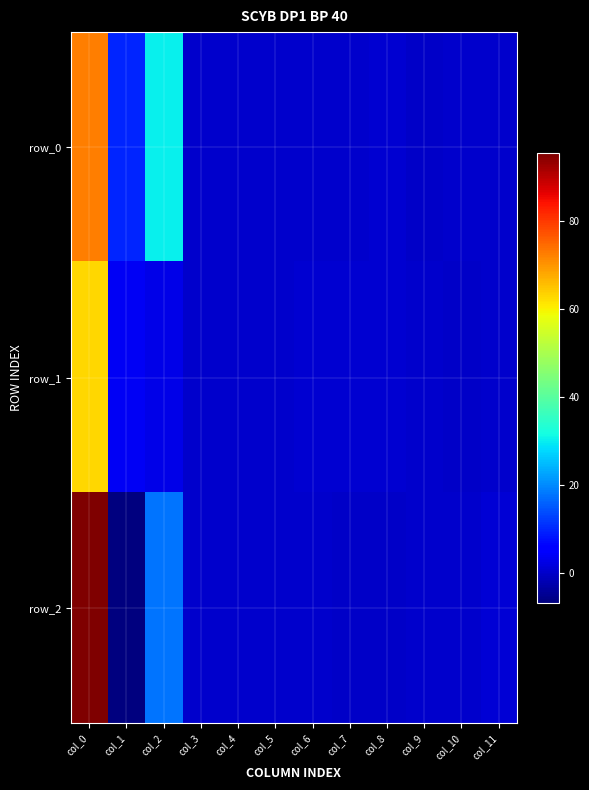

Read the row_1 value at col_5.

0.1